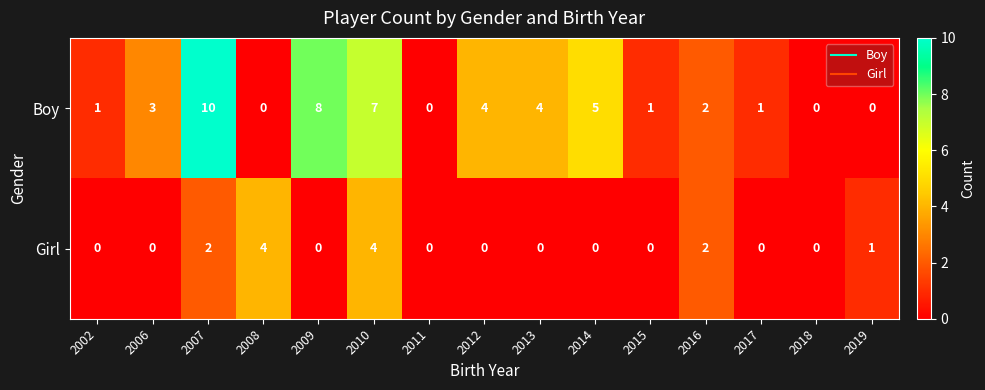

At which category is the sum across all series the highest?

2007